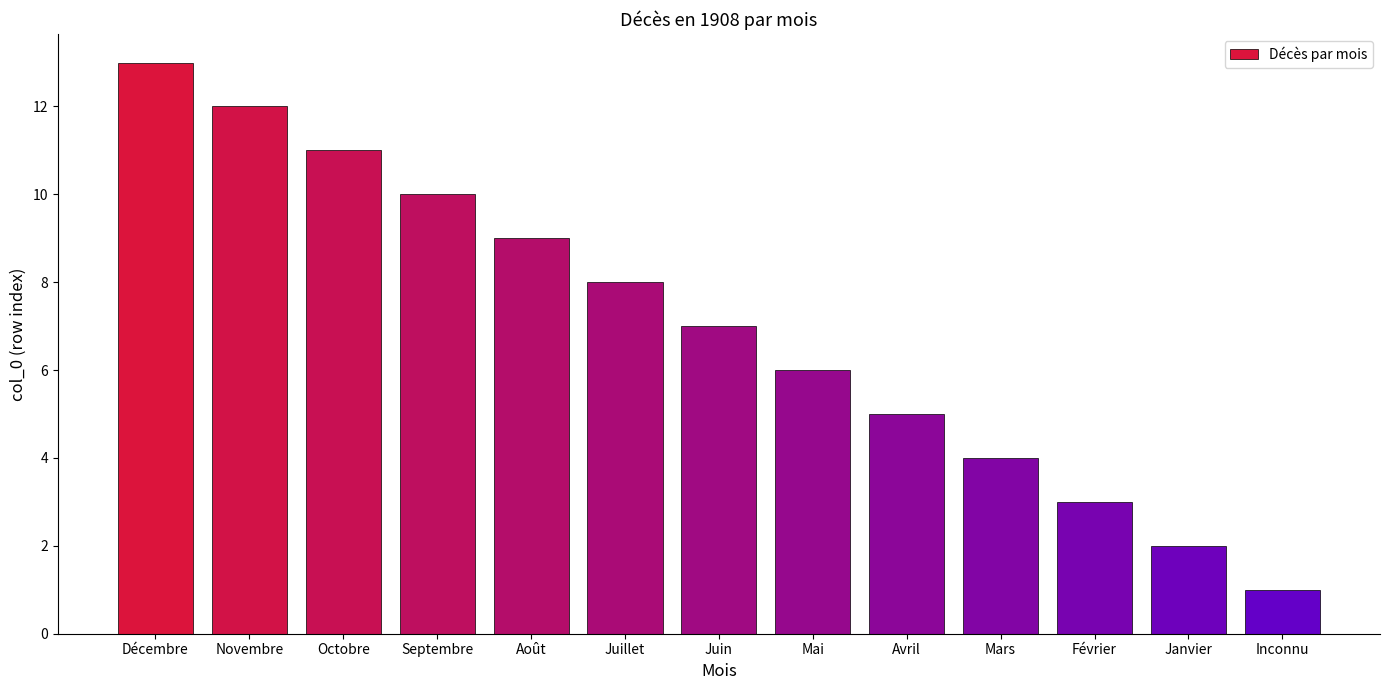

True or false: the data shows 4 at Juin.

False